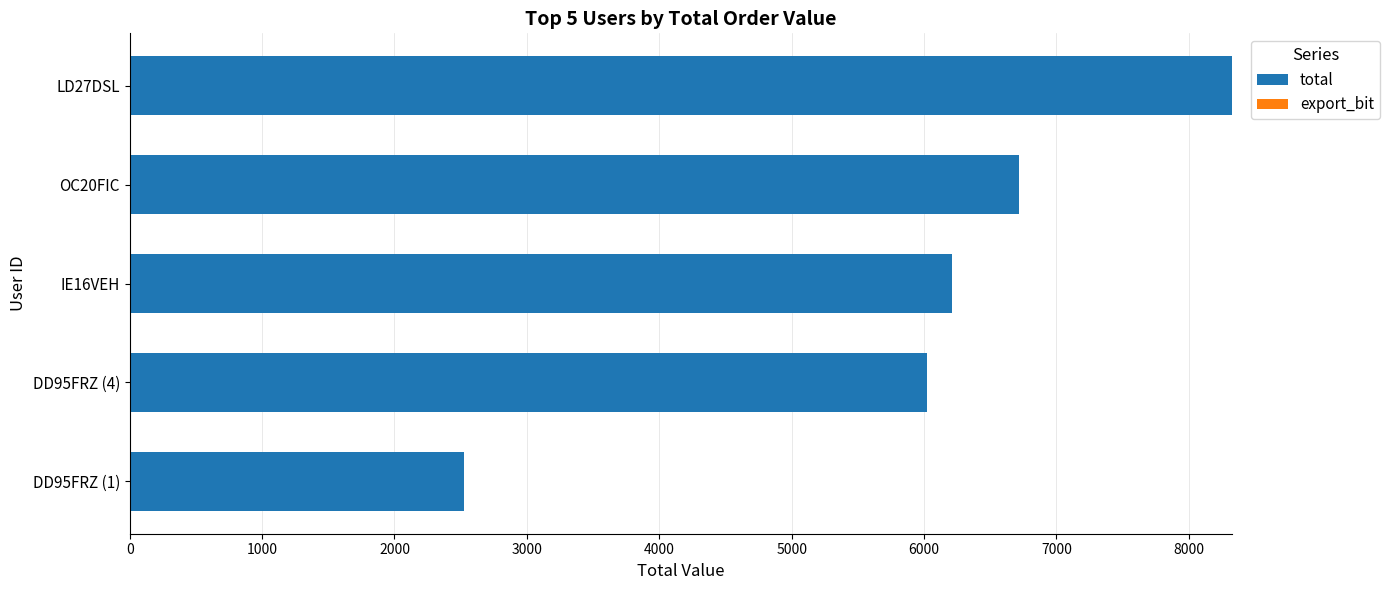

Where is the data nearest to the value 5427?

DD95FRZ (4)